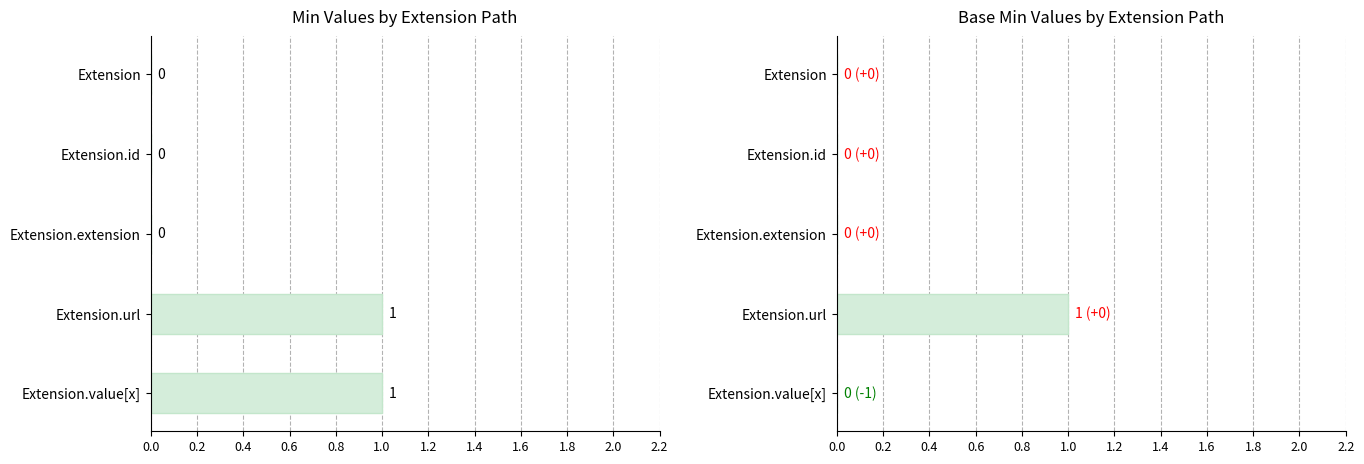

Rank the series by their maximum value, from highest to lowest.

Min, Base Min